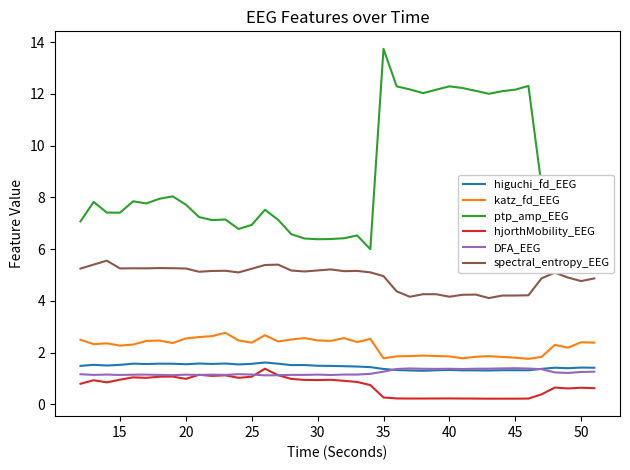

In katz_fd_EEG, how many points are lower than both neighbors (excluding endpoints)?

11